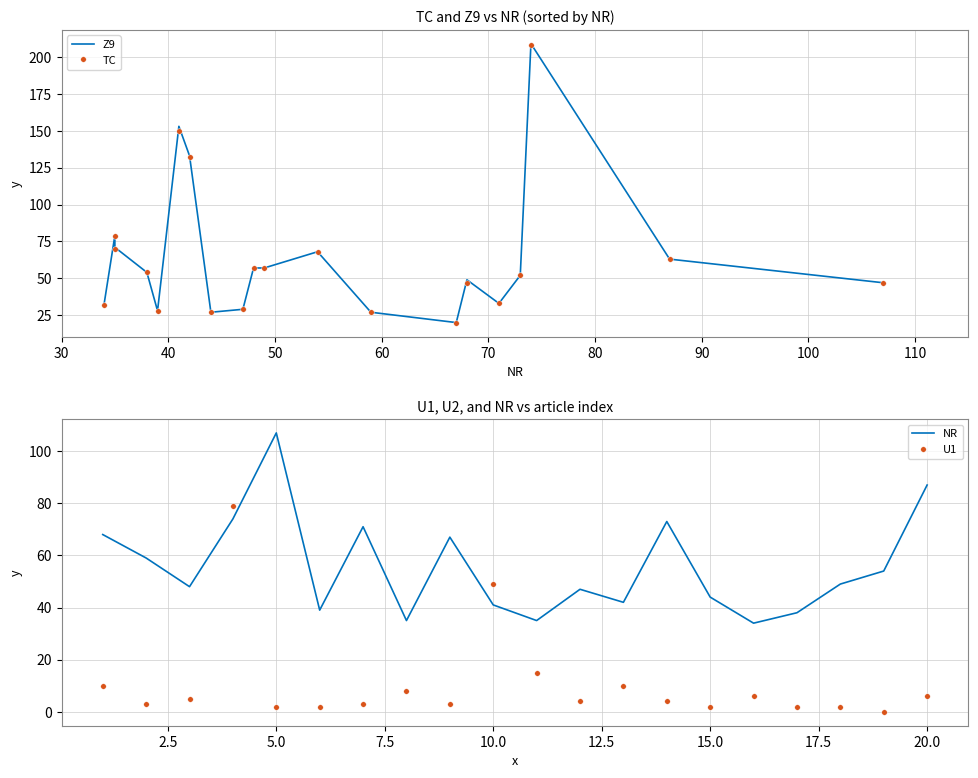

True or false: U1 has more than 1 points higher than both neighbors.

True